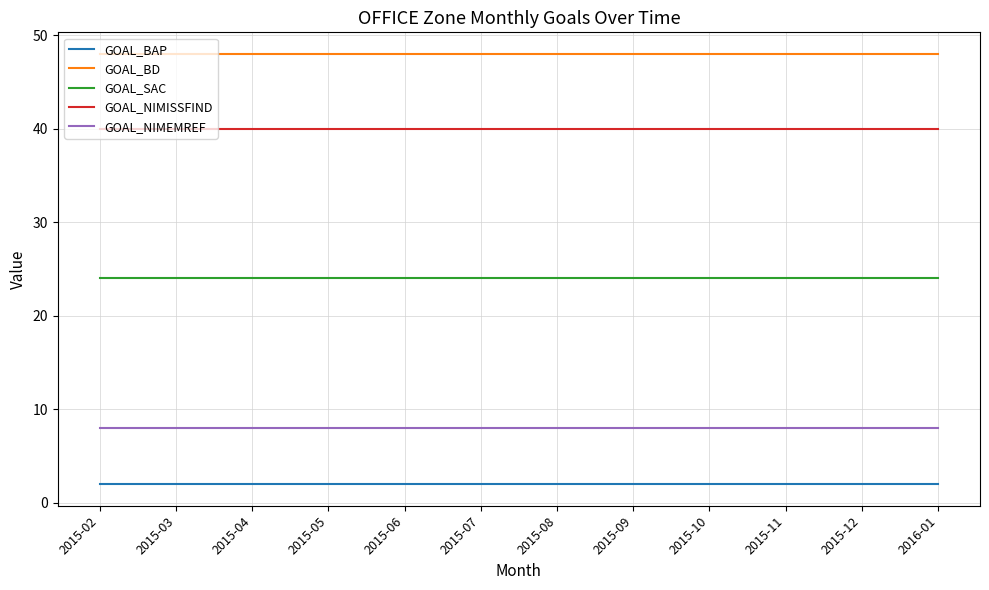

Reading left to right, extract all data points from this chart.

GOAL_BAP: 2	2	2	2	2	2	2	2	2	2	2	2
GOAL_BD: 48	48	48	48	48	48	48	48	48	48	48	48
GOAL_SAC: 24	24	24	24	24	24	24	24	24	24	24	24
GOAL_NIMISSFIND: 40	40	40	40	40	40	40	40	40	40	40	40
GOAL_NIMEMREF: 8	8	8	8	8	8	8	8	8	8	8	8